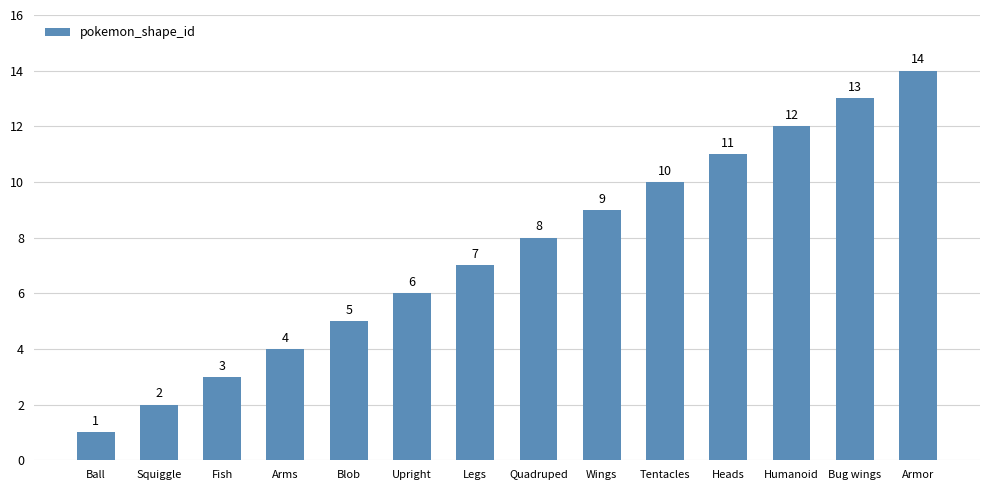

Is it true that the value at Wings is 9?

True